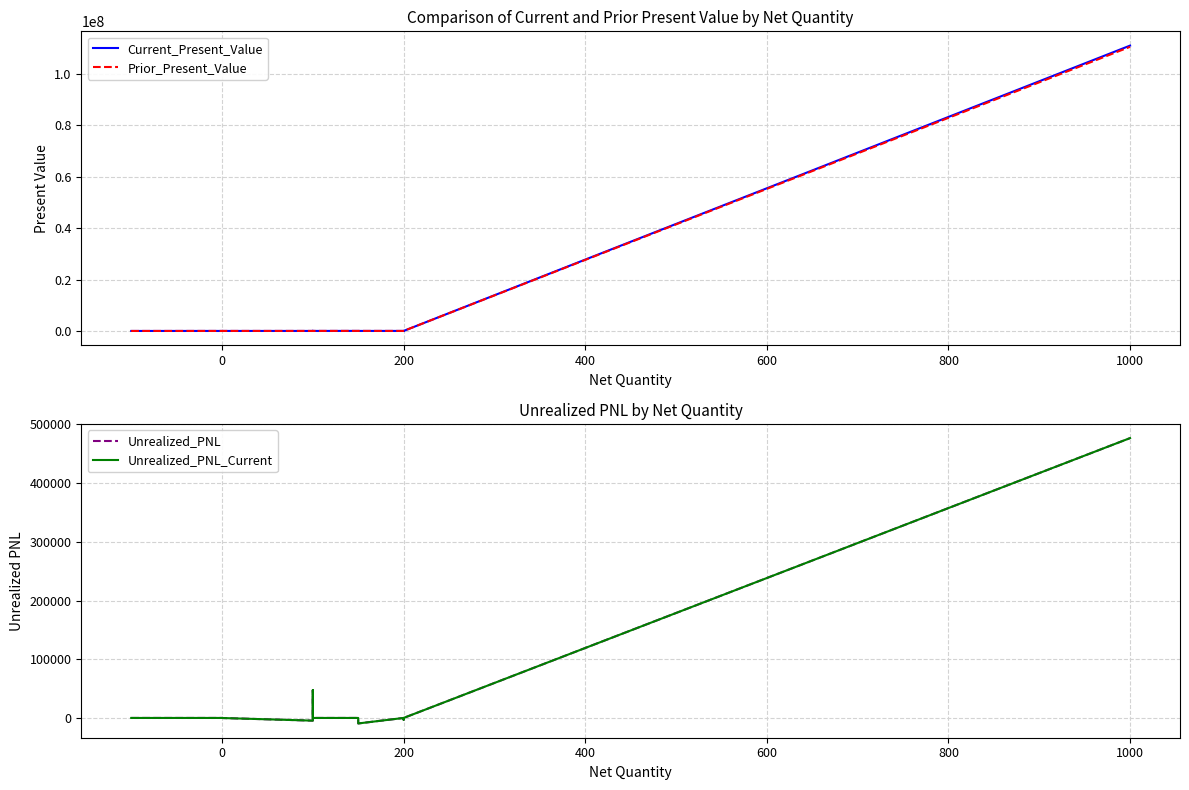

How many values in Current_Present_Value are below zero?

1